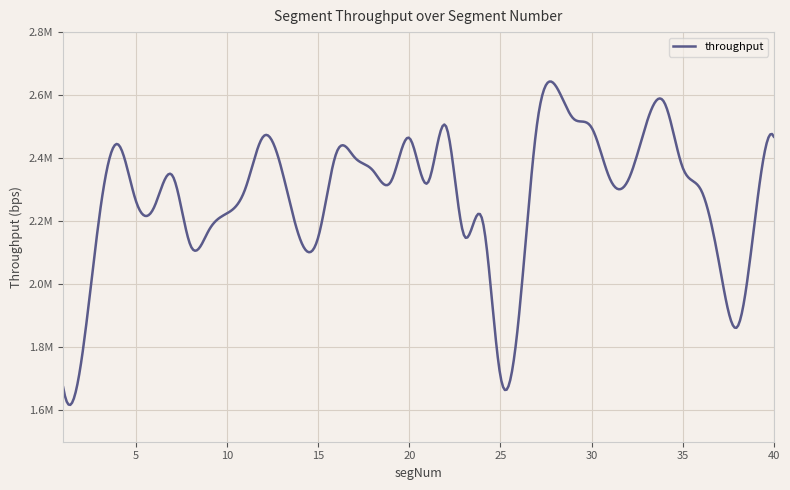

Does the chart display data point markers on the line(s)?

No